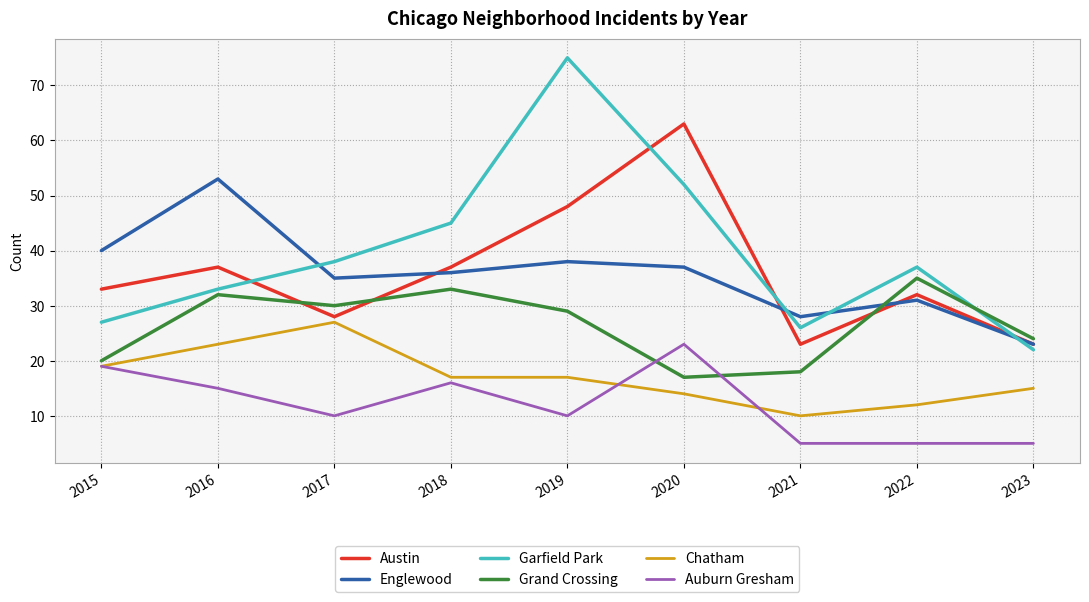

What is the difference between the highest and lowest values at 2022?

32